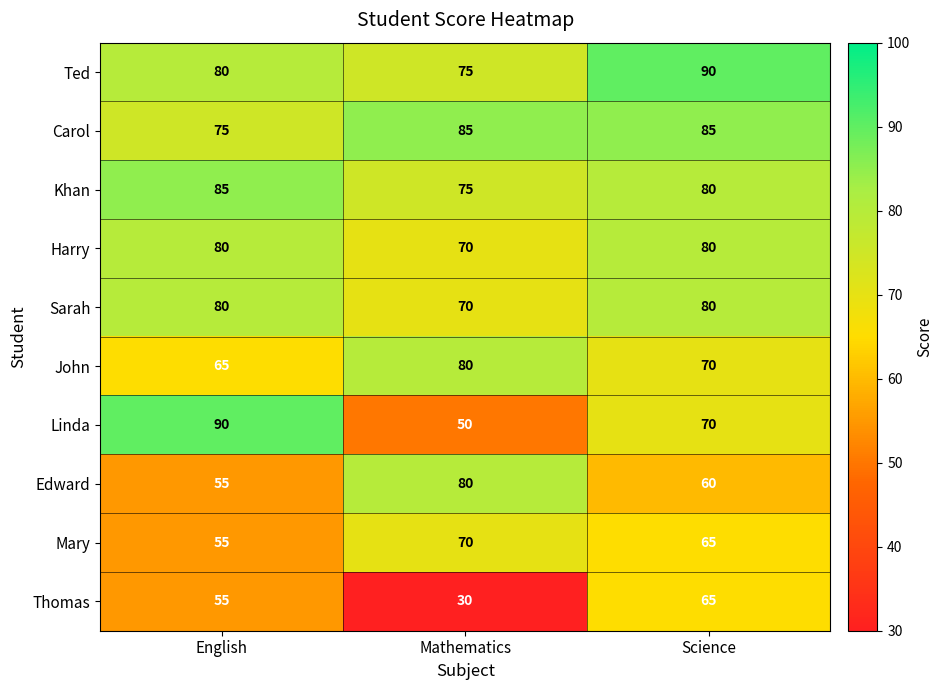

What is the minimum value shown in the chart?

30